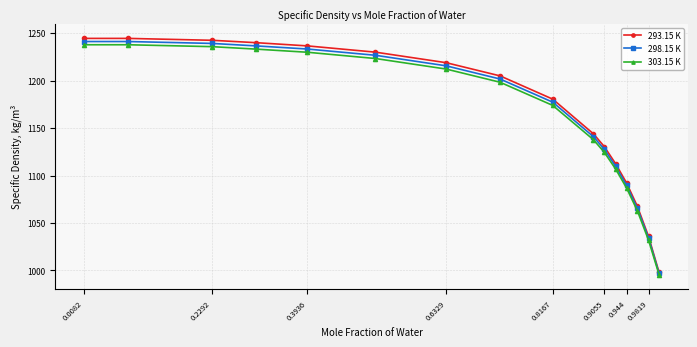

Which series has the largest total across all categories?

293.15 K